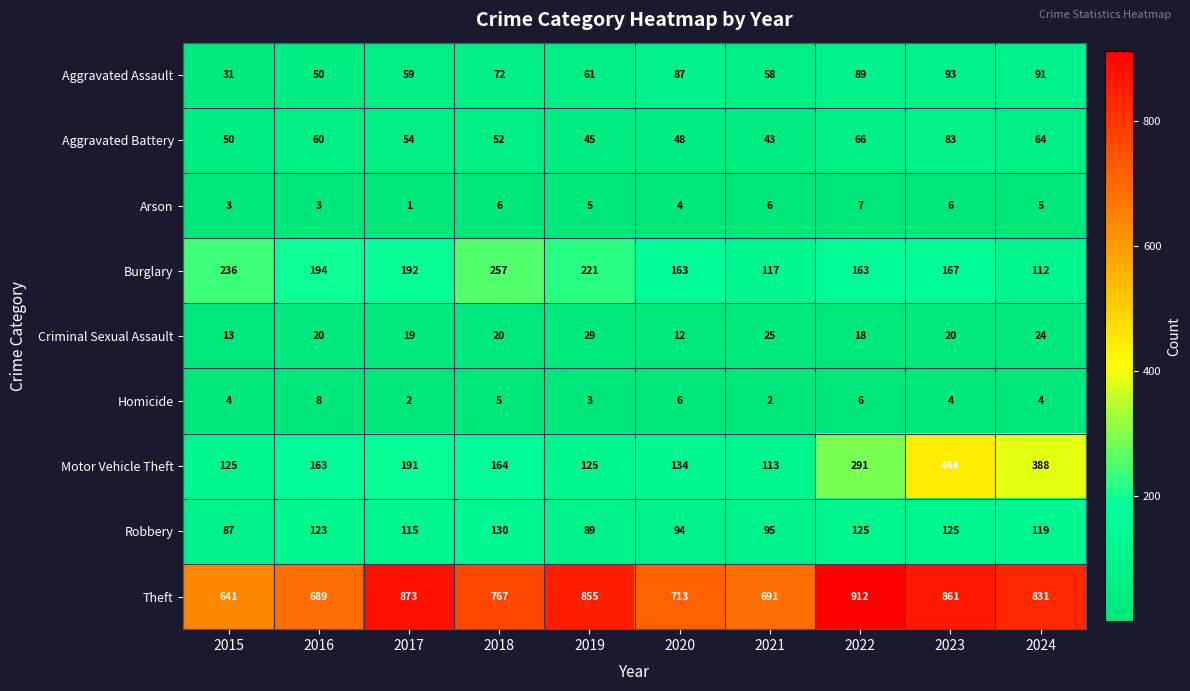

Is the value of Motor Vehicle Theft at 2021 greater than the value of Theft at 2019?

No